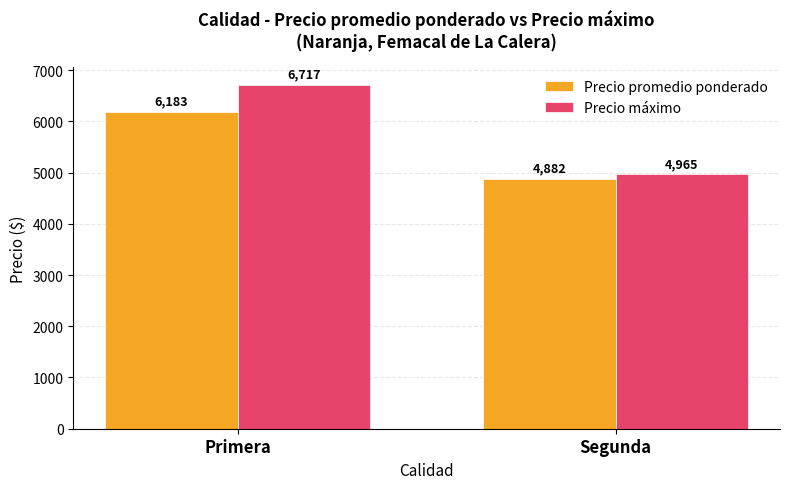

What is the label of the 1st bar from the right?

Segunda